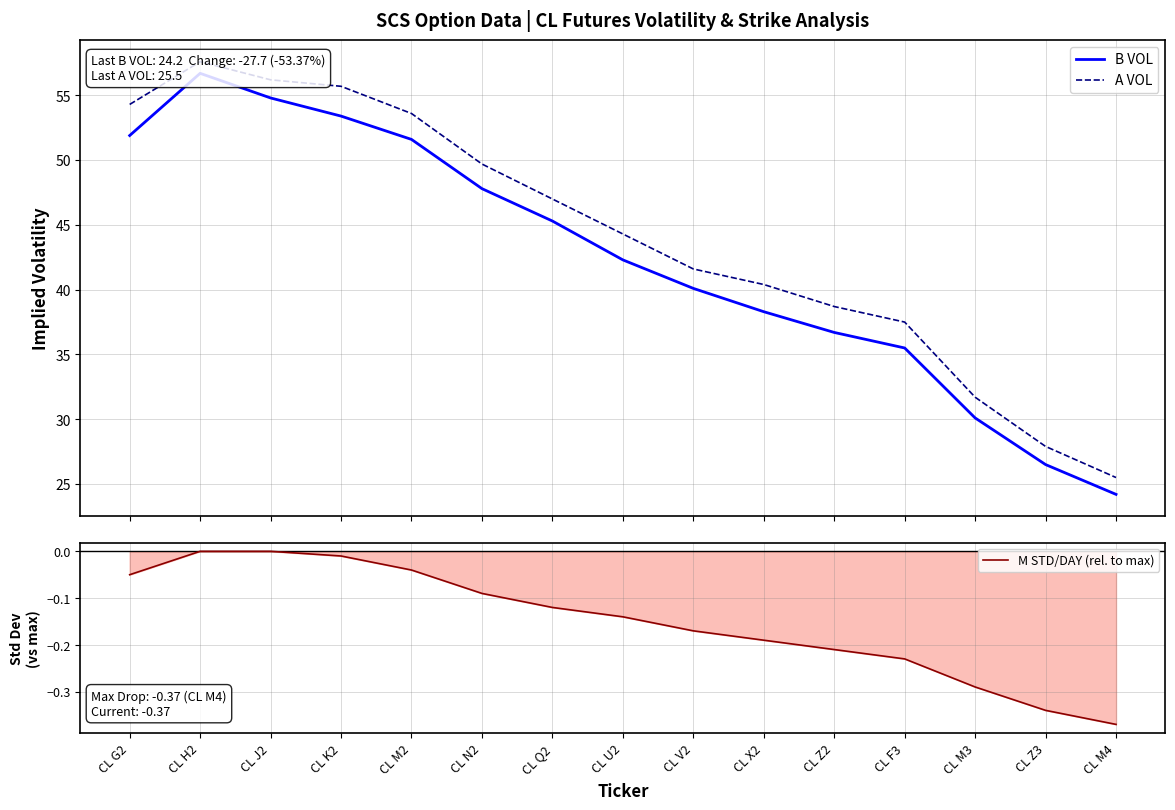

The A VOL series shows 53.6 at CL M2. True or false?

True